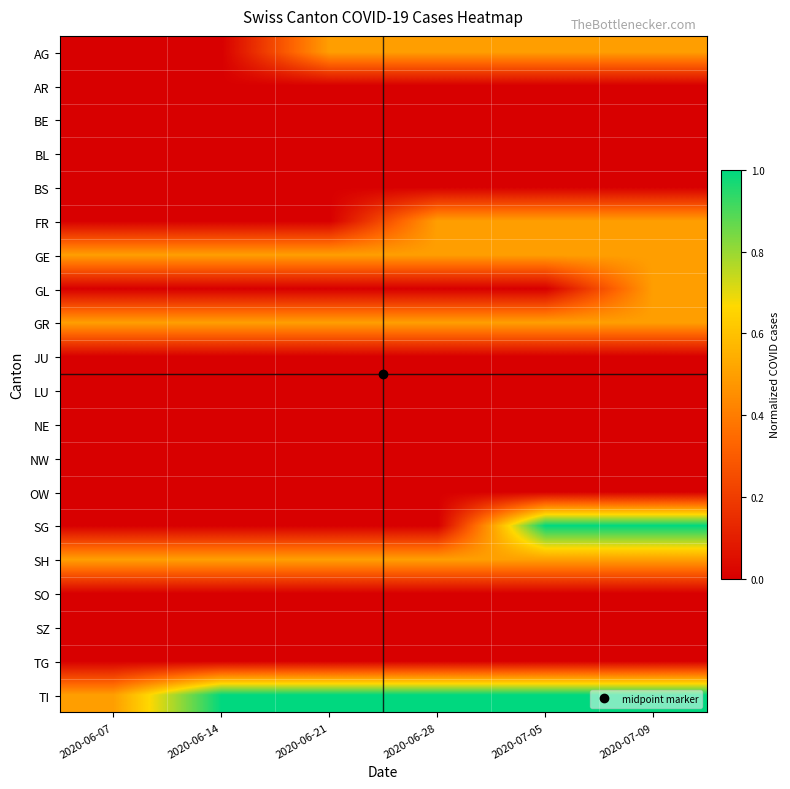

Reading right to left, list all the values displayed in this chart.

AG: 2020-07-09=0.5	2020-07-05=0.5	2020-06-28=0.5	2020-06-21=0.5	2020-06-14=0.0	2020-06-07=0.0
AR: 2020-07-09=0.0	2020-07-05=0.0	2020-06-28=0.0	2020-06-21=0.0	2020-06-14=0.0	2020-06-07=0.0
BE: 2020-07-09=0.0	2020-07-05=0.0	2020-06-28=0.0	2020-06-21=0.0	2020-06-14=0.0	2020-06-07=0.0
BL: 2020-07-09=0.0	2020-07-05=0.0	2020-06-28=0.0	2020-06-21=0.0	2020-06-14=0.0	2020-06-07=0.0
BS: 2020-07-09=0.0	2020-07-05=0.0	2020-06-28=0.0	2020-06-21=0.0	2020-06-14=0.0	2020-06-07=0.0
FR: 2020-07-09=0.5	2020-07-05=0.5	2020-06-28=0.5	2020-06-21=0.0	2020-06-14=0.0	2020-06-07=0.0
GE: 2020-07-09=0.5	2020-07-05=0.5	2020-06-28=0.5	2020-06-21=0.5	2020-06-14=0.5	2020-06-07=0.5
GL: 2020-07-09=0.5	2020-07-05=0.0	2020-06-28=0.0	2020-06-21=0.0	2020-06-14=0.0	2020-06-07=0.0
GR: 2020-07-09=0.5	2020-07-05=0.5	2020-06-28=0.5	2020-06-21=0.5	2020-06-14=0.5	2020-06-07=0.5
JU: 2020-07-09=0.0	2020-07-05=0.0	2020-06-28=0.0	2020-06-21=0.0	2020-06-14=0.0	2020-06-07=0.0
LU: 2020-07-09=0.0	2020-07-05=0.0	2020-06-28=0.0	2020-06-21=0.0	2020-06-14=0.0	2020-06-07=0.0
NE: 2020-07-09=0.0	2020-07-05=0.0	2020-06-28=0.0	2020-06-21=0.0	2020-06-14=0.0	2020-06-07=0.0
NW: 2020-07-09=0.0	2020-07-05=0.0	2020-06-28=0.0	2020-06-21=0.0	2020-06-14=0.0	2020-06-07=0.0
OW: 2020-07-09=0.0	2020-07-05=0.0	2020-06-28=0.0	2020-06-21=0.0	2020-06-14=0.0	2020-06-07=0.0
SG: 2020-07-09=1.0	2020-07-05=1.0	2020-06-28=0.0	2020-06-21=0.0	2020-06-14=0.0	2020-06-07=0.0
SH: 2020-07-09=0.5	2020-07-05=0.5	2020-06-28=0.5	2020-06-21=0.5	2020-06-14=0.5	2020-06-07=0.5
SO: 2020-07-09=0.0	2020-07-05=0.0	2020-06-28=0.0	2020-06-21=0.0	2020-06-14=0.0	2020-06-07=0.0
SZ: 2020-07-09=0.0	2020-07-05=0.0	2020-06-28=0.0	2020-06-21=0.0	2020-06-14=0.0	2020-06-07=0.0
TG: 2020-07-09=0.0	2020-07-05=0.0	2020-06-28=0.0	2020-06-21=0.0	2020-06-14=0.0	2020-06-07=0.0
TI: 2020-07-09=1.0	2020-07-05=1.0	2020-06-28=1.0	2020-06-21=1.0	2020-06-14=1.0	2020-06-07=0.5